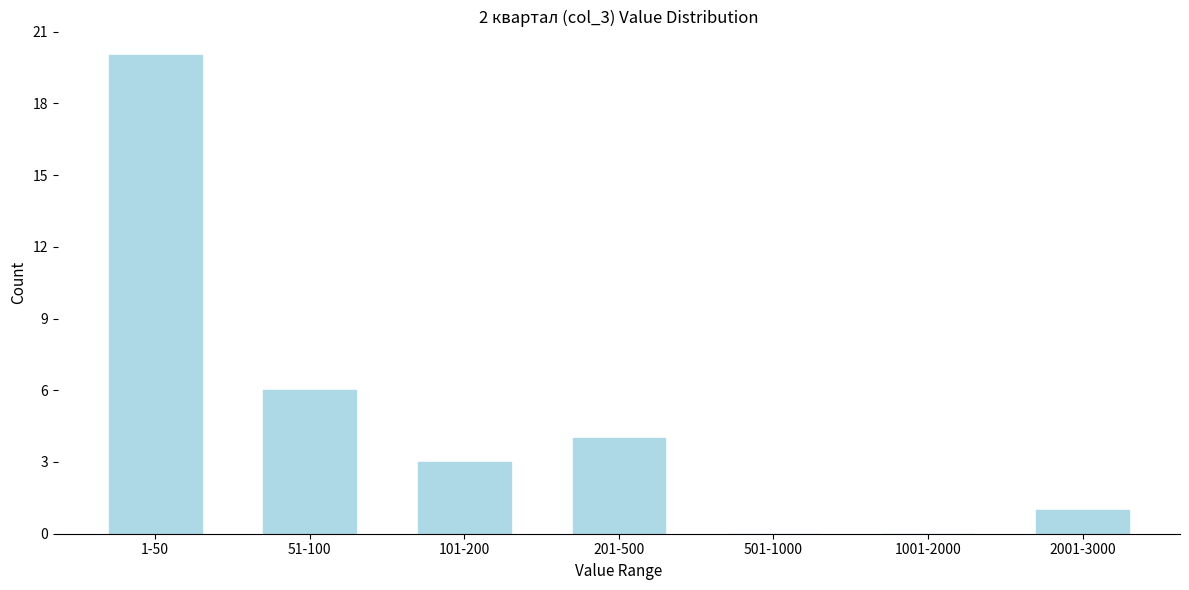

Reading left to right, list all the values displayed in this chart.

1-50=20	51-100=6	101-200=3	201-500=4	501-1000=0	1001-2000=0	2001-3000=1